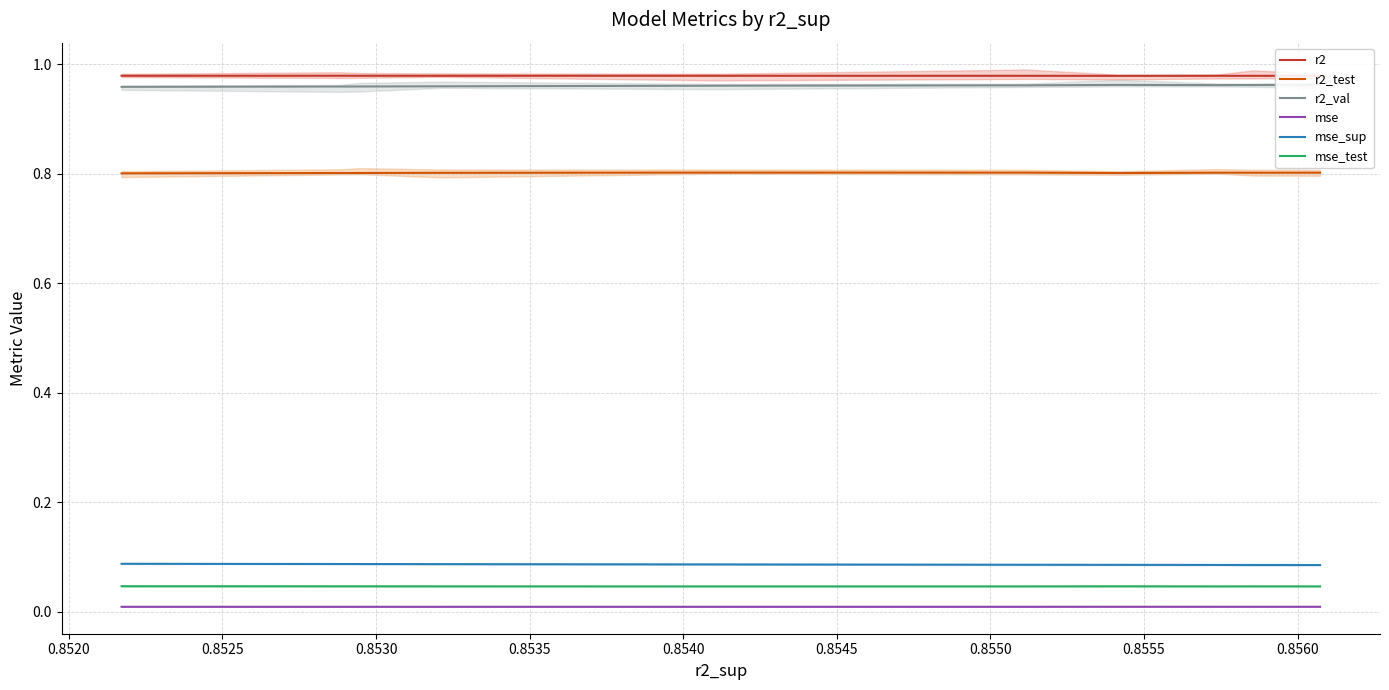

List the series in order of their peak value, lowest first.

mse, mse_test, mse_sup, r2_test, r2_val, r2